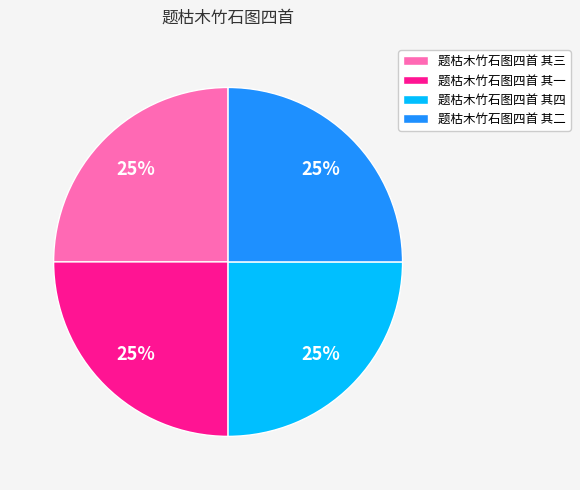

To the nearest percent, what is the average slice percentage?

25%